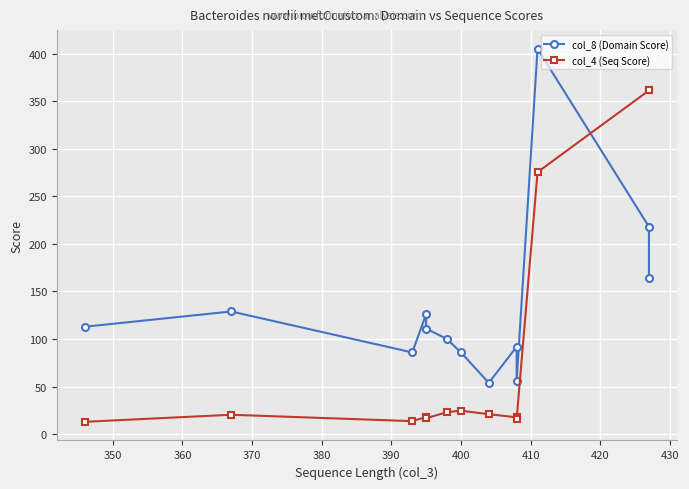

What is the difference between the col_4 (Seq Score) values at 430 and 390?

7.3